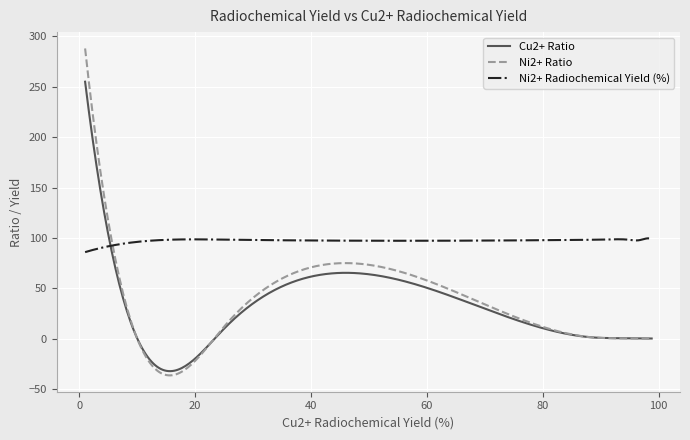

What are all the series names shown in the legend?

Cu2+ Ratio, Ni2+ Ratio, Ni2+ Radiochemical Yield (%)